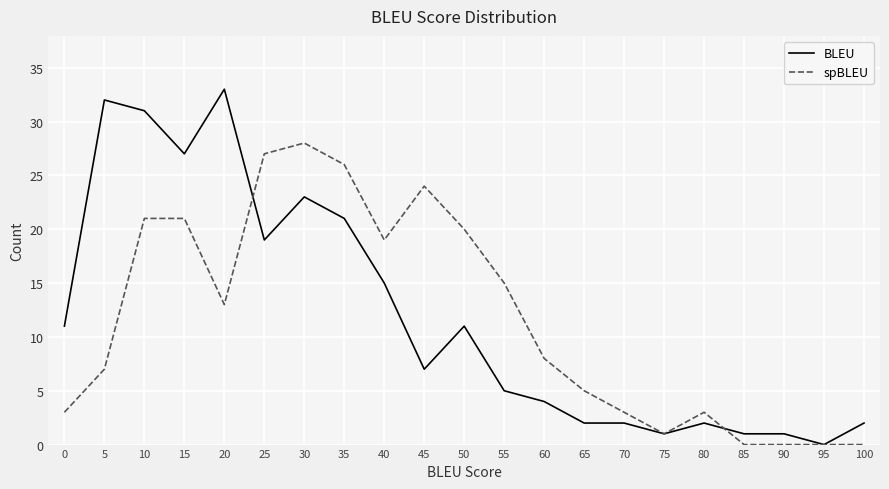

Where is the first local maximum for BLEU?

5